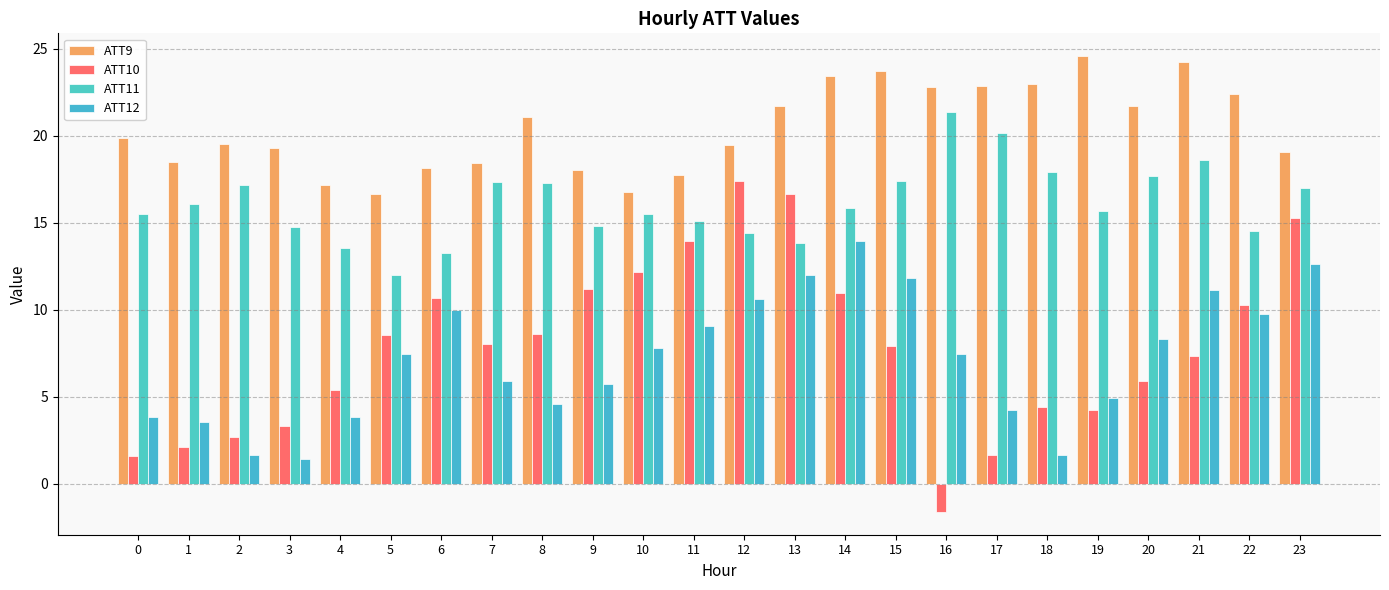

How many bars are there in each group?

4